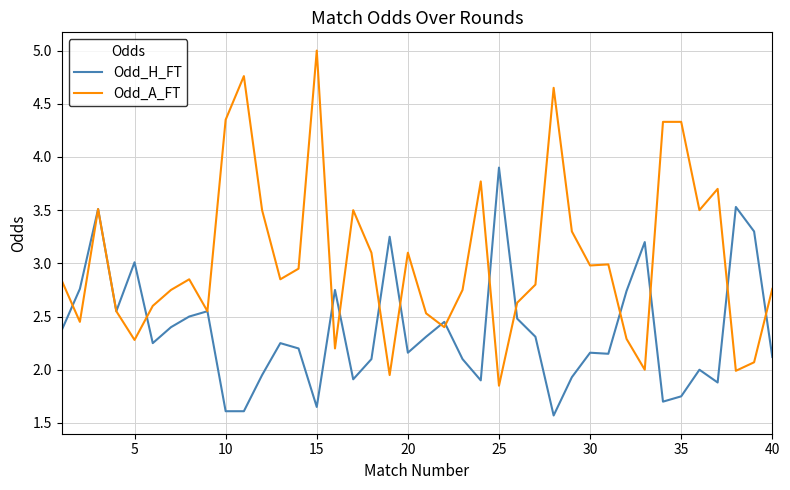

List the series in order of their overall mean, highest first.

Odd_A_FT, Odd_H_FT